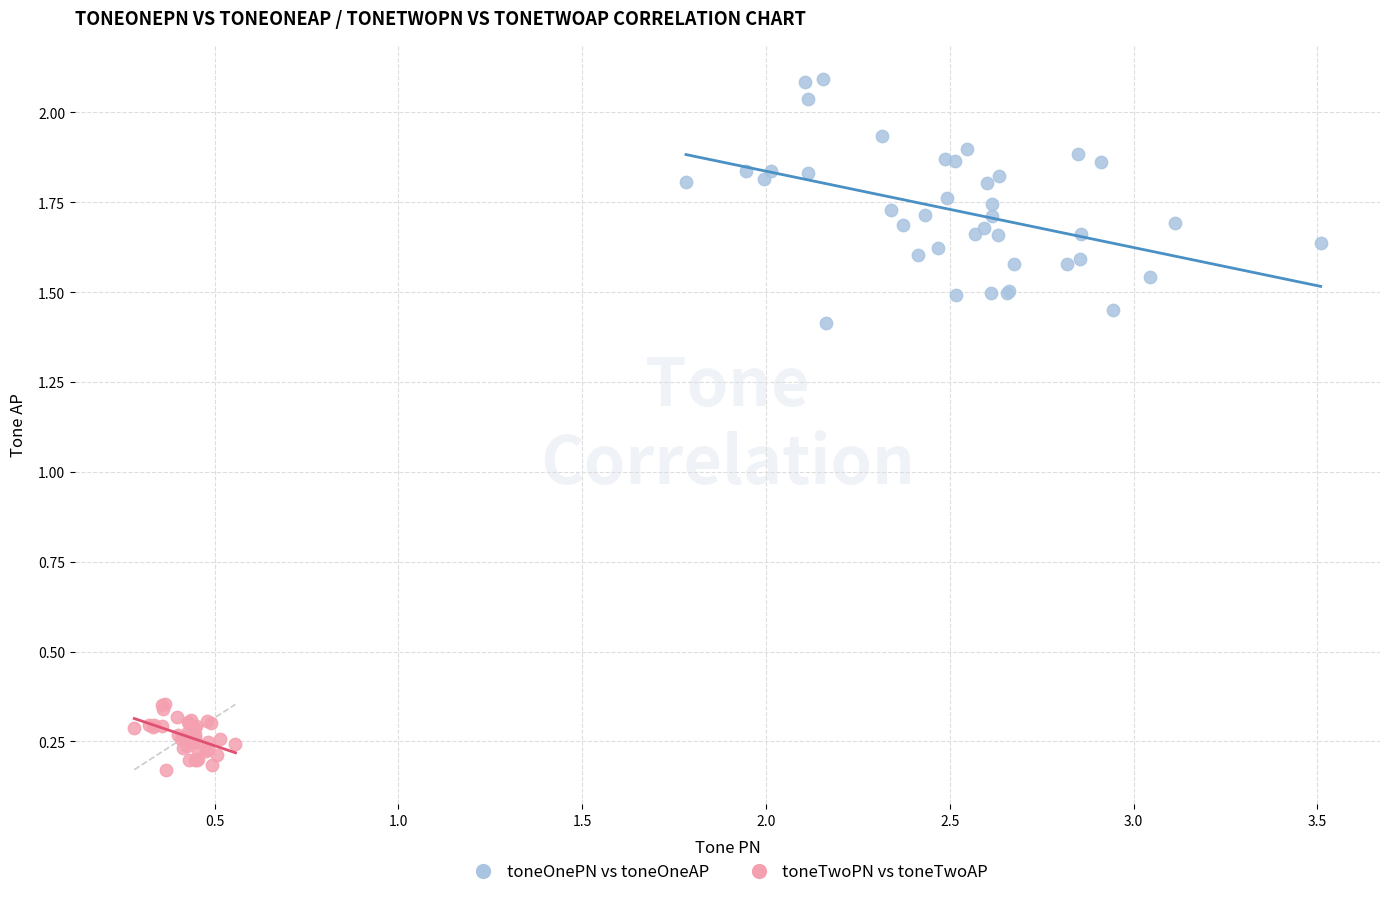

Which series has the widest spread of Y values?

toneOnePN vs toneOneAP